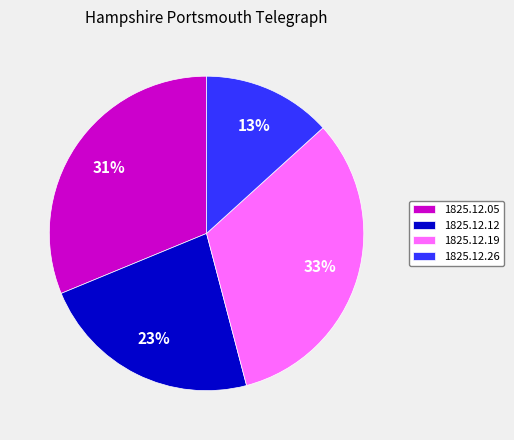

Which category has the biggest portion of the pie?

1825.12.19